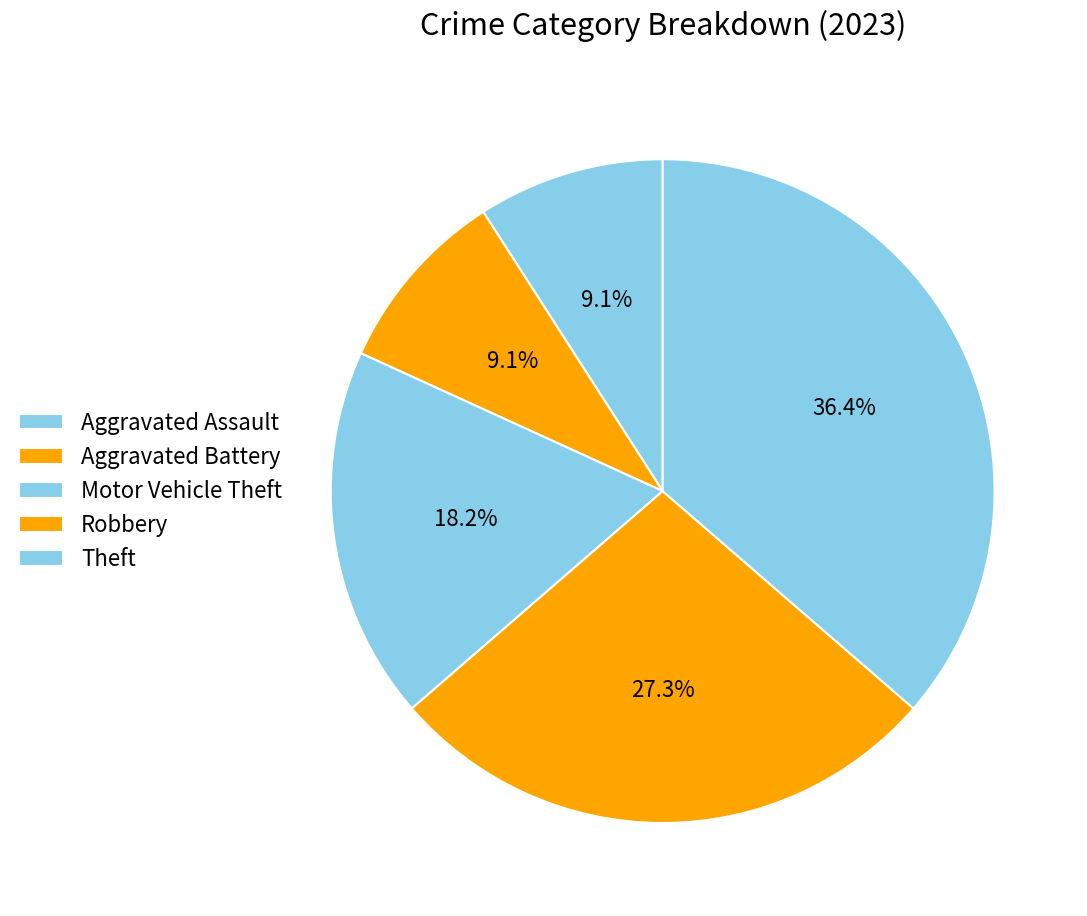

Count the number of slices in the pie.

5